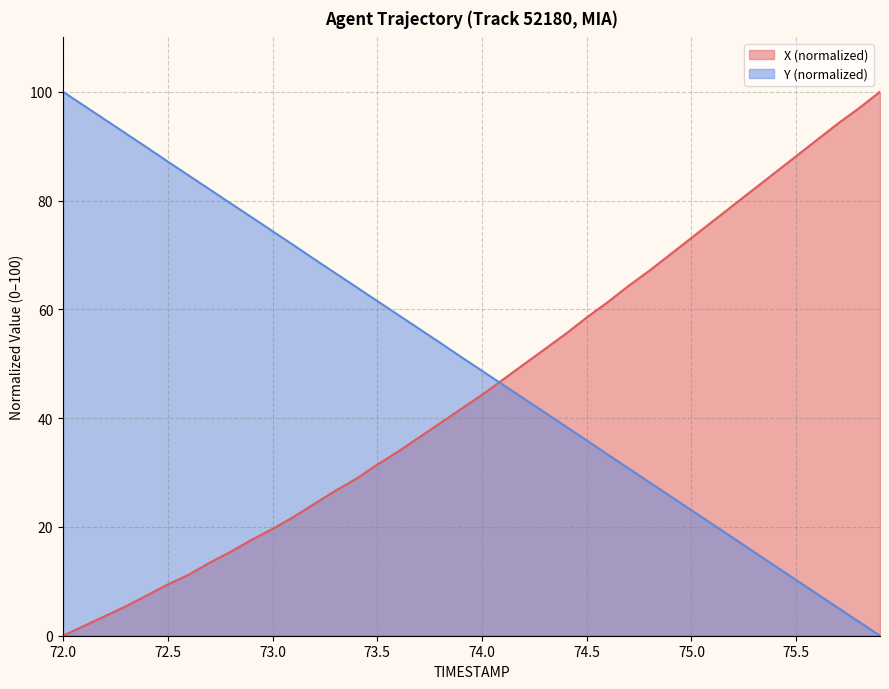

Which series has the largest total across all categories?

Y (normalized)